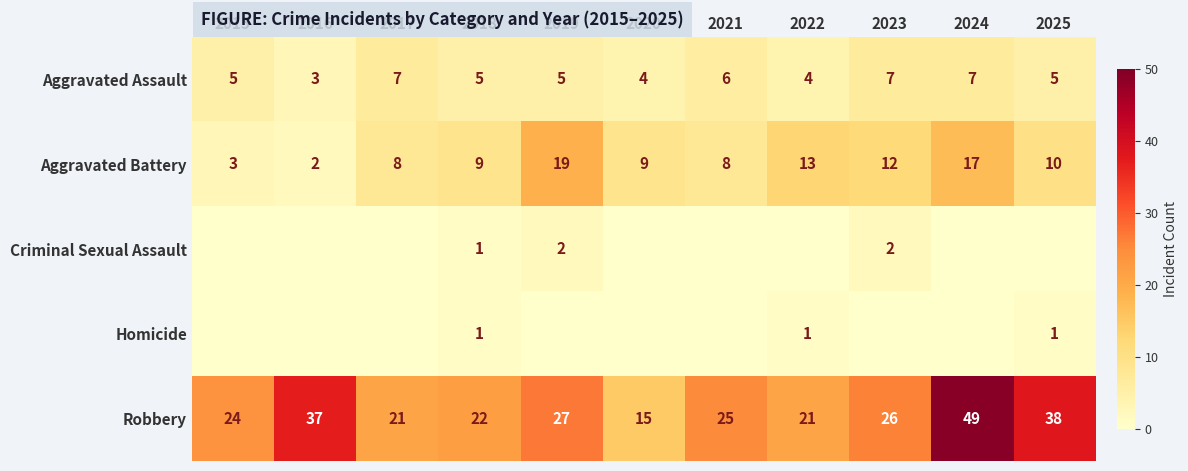

Where does the Robbery series first go above 25?

2016